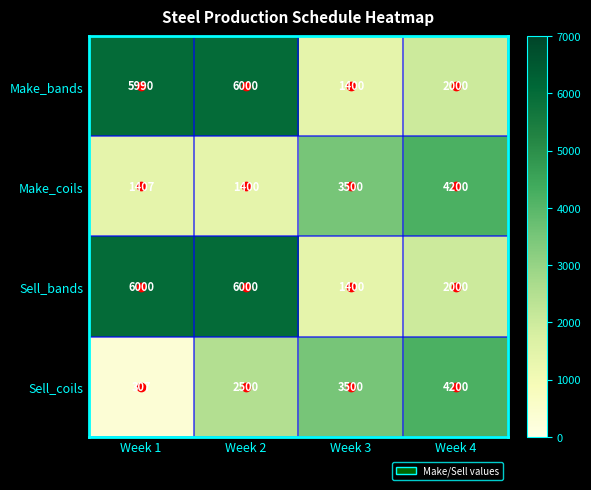

Which category has the lowest value across all series?

Week 1